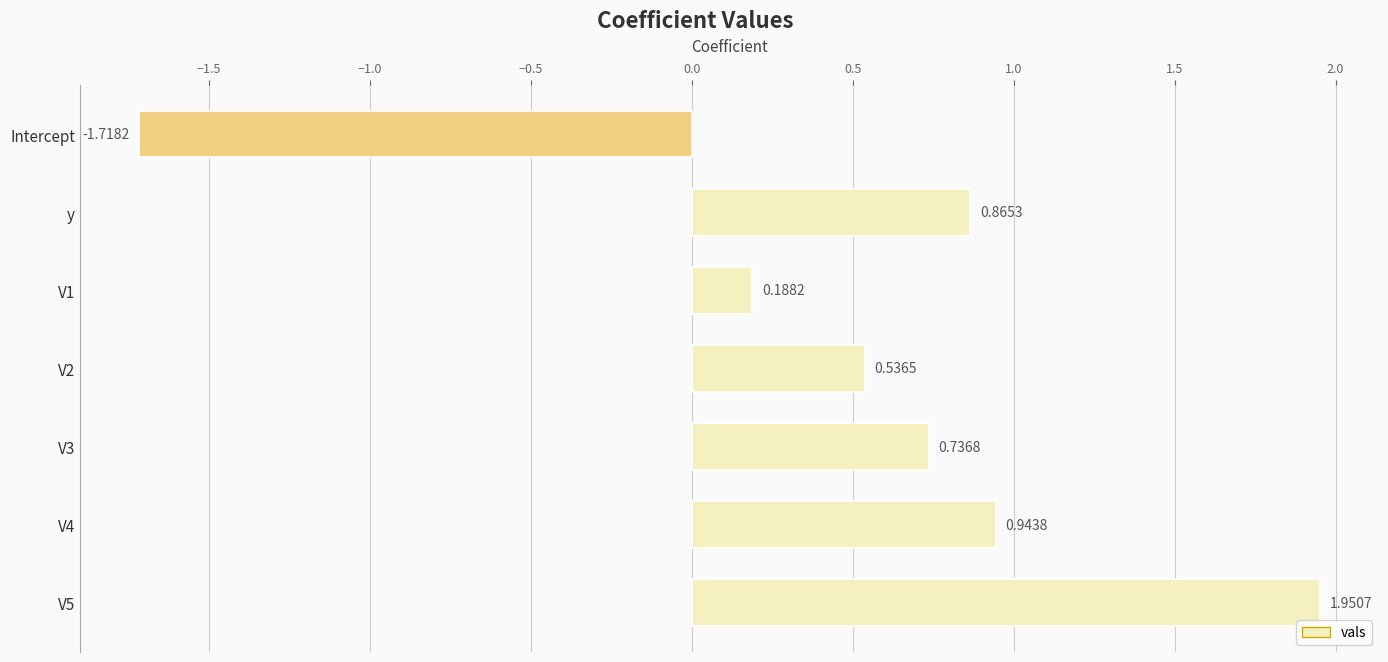

What is the sum of the values at V4 and V1?

1.1